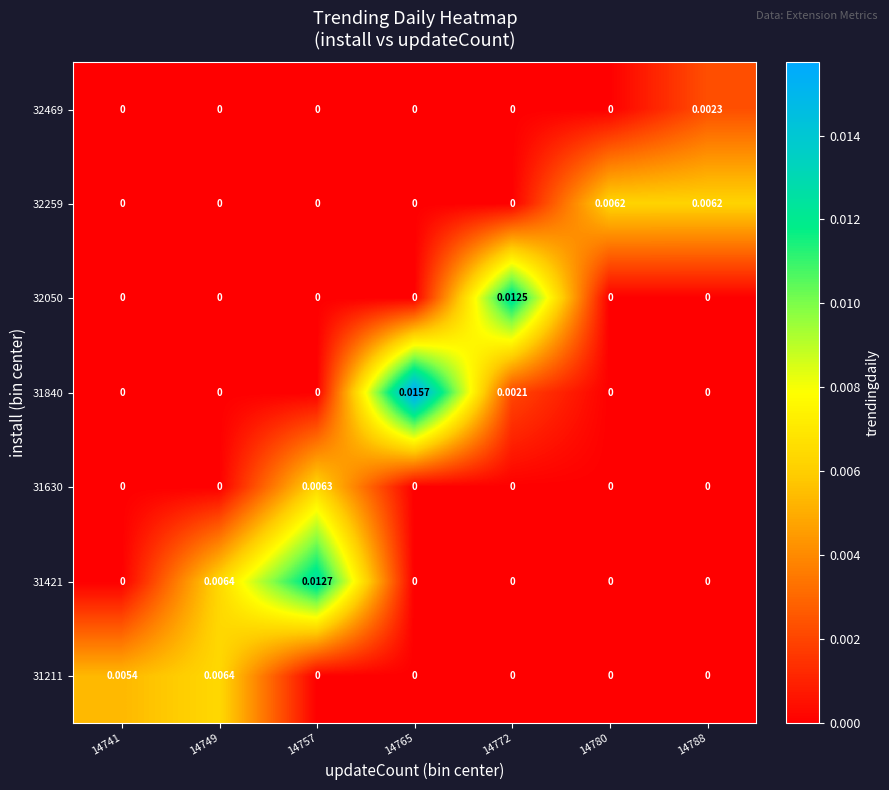

At which category is the sum across all series the highest?

14757